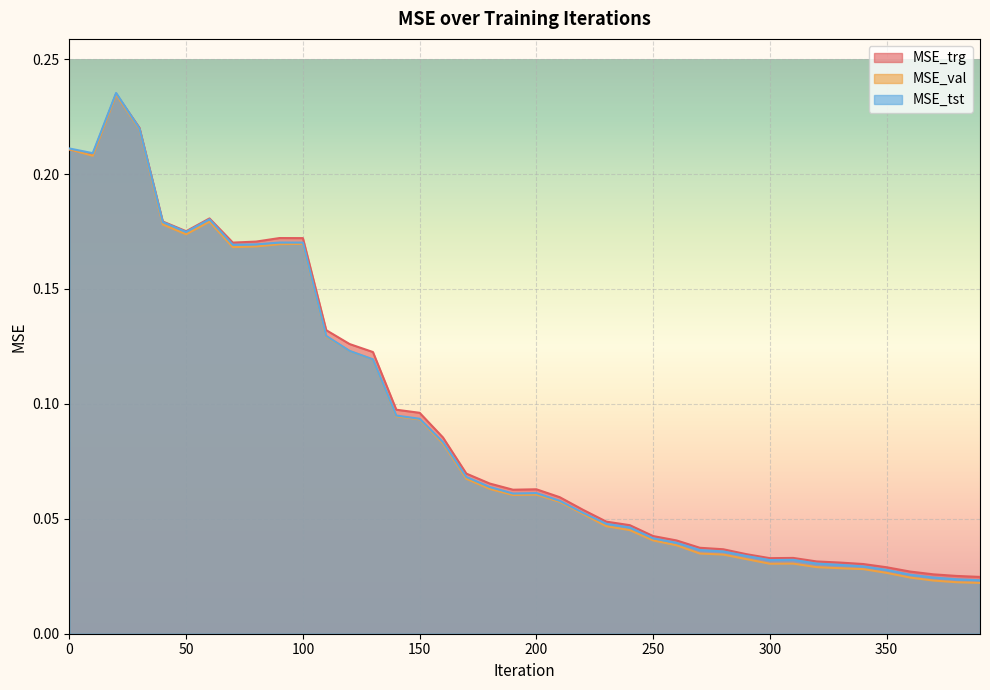

Reading left to right, transcribe all the data shown in this chart.

MSE_trg: 0=0.2	10=0.2	20=0.2	30=0.2	40=0.2	50=0.2	60=0.2	70=0.2	80=0.2	90=0.2	100=0.2	110=0.1	120=0.1	130=0.1	140=0.1	150=0.1	160=0.1	170=0.1	180=0.1	190=0.1	200=0.1	210=0.1	220=0.1	230=0.0	240=0.0	250=0.0	260=0.0	270=0.0	280=0.0	290=0.0	300=0.0	310=0.0	320=0.0	330=0.0	340=0.0	350=0.0	360=0.0	370=0.0	380=0.0	390=0.0
MSE_val: 0=0.2	10=0.2	20=0.2	30=0.2	40=0.2	50=0.2	60=0.2	70=0.2	80=0.2	90=0.2	100=0.2	110=0.1	120=0.1	130=0.1	140=0.1	150=0.1	160=0.1	170=0.1	180=0.1	190=0.1	200=0.1	210=0.1	220=0.1	230=0.0	240=0.0	250=0.0	260=0.0	270=0.0	280=0.0	290=0.0	300=0.0	310=0.0	320=0.0	330=0.0	340=0.0	350=0.0	360=0.0	370=0.0	380=0.0	390=0.0
MSE_tst: 0=0.2	10=0.2	20=0.2	30=0.2	40=0.2	50=0.2	60=0.2	70=0.2	80=0.2	90=0.2	100=0.2	110=0.1	120=0.1	130=0.1	140=0.1	150=0.1	160=0.1	170=0.1	180=0.1	190=0.1	200=0.1	210=0.1	220=0.1	230=0.0	240=0.0	250=0.0	260=0.0	270=0.0	280=0.0	290=0.0	300=0.0	310=0.0	320=0.0	330=0.0	340=0.0	350=0.0	360=0.0	370=0.0	380=0.0	390=0.0